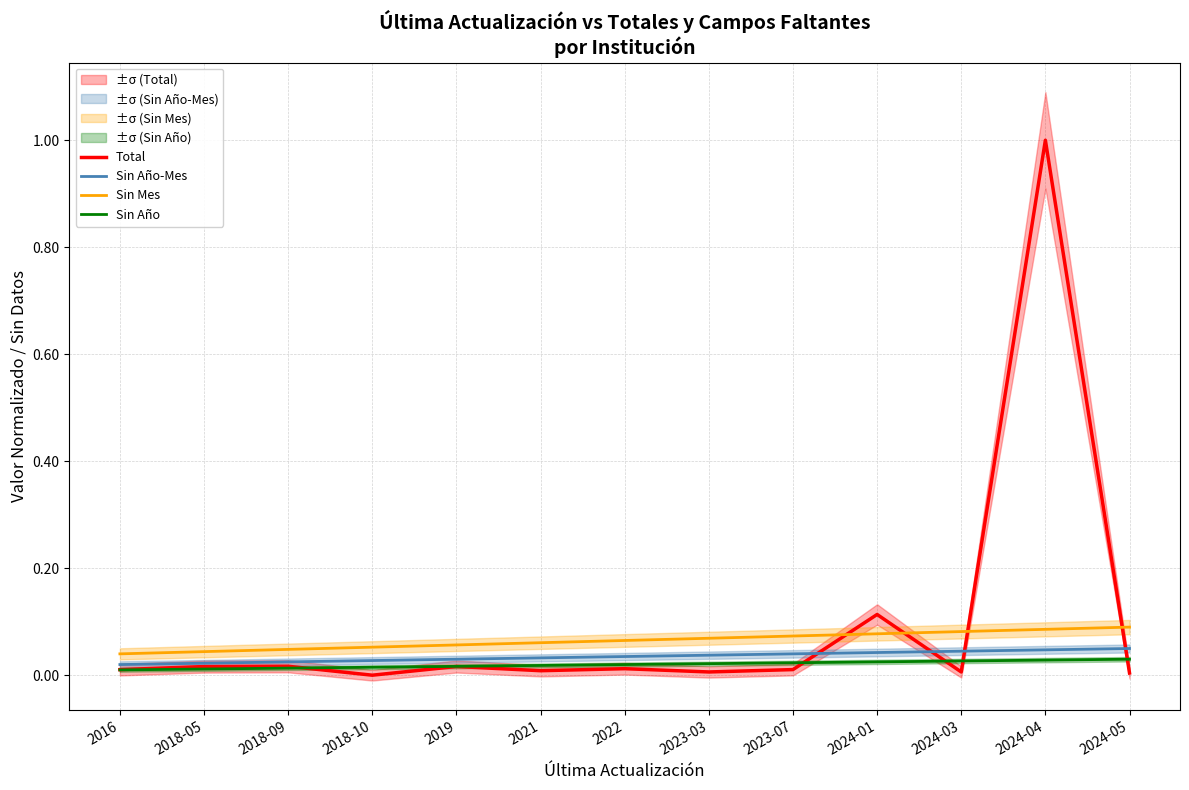

How many series are shown in this chart?

4